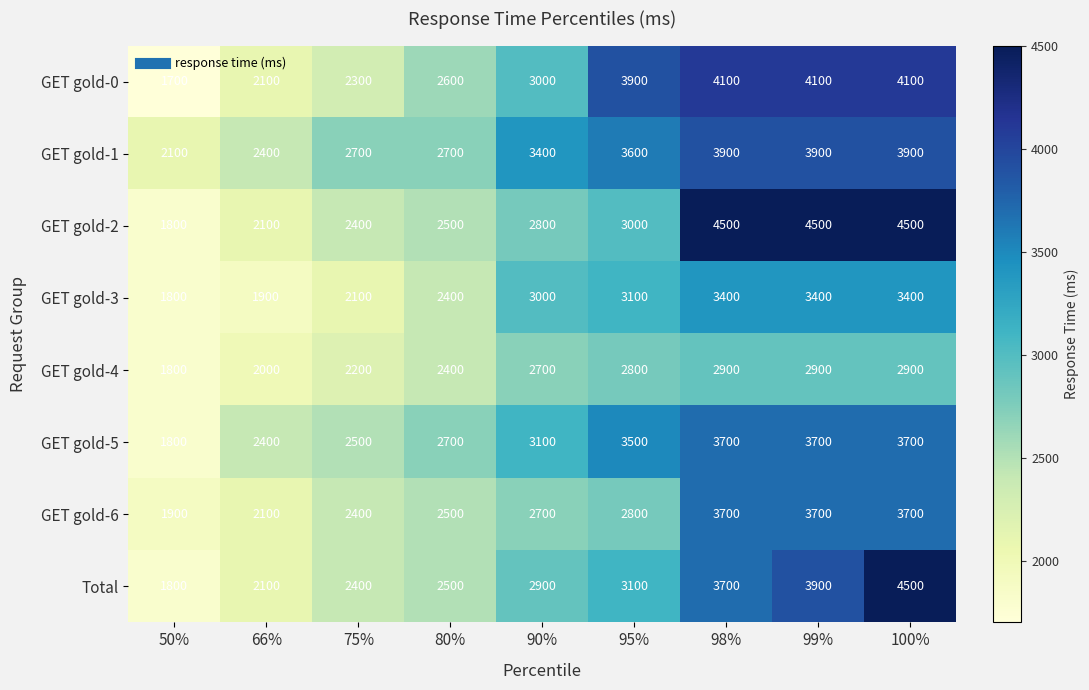

At which category is the sum across all series the highest?

100%